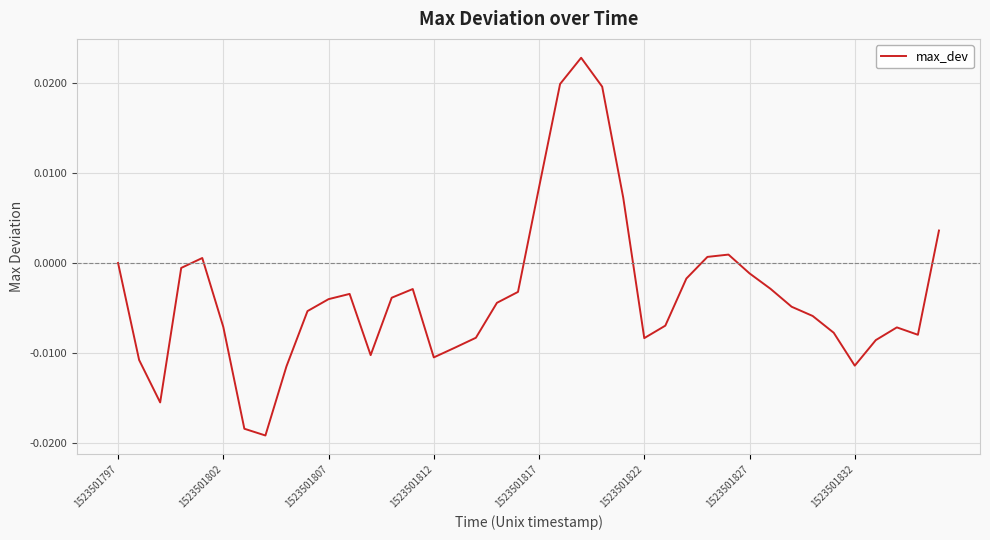

Is this an area chart (filled region under the line)?

No